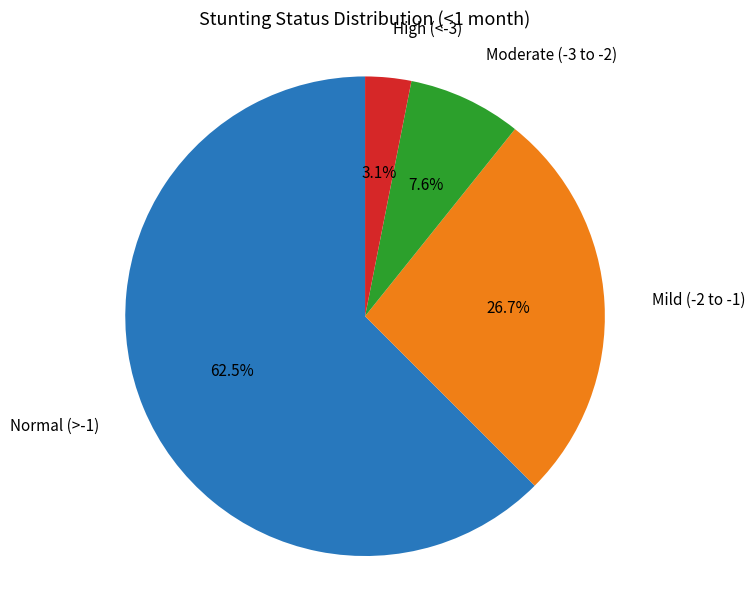

Is there any slice that represents more than half of the pie?

Yes